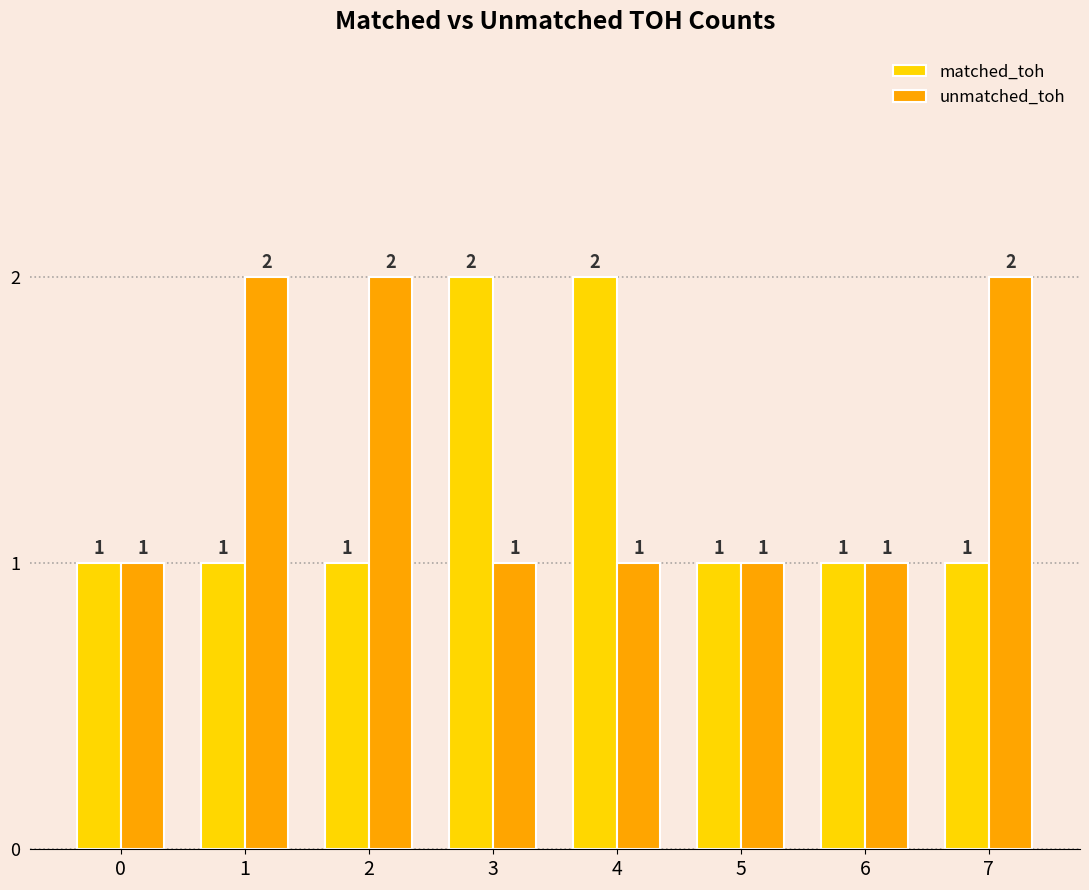

What is the approximate value of matched_toh at 4?

2